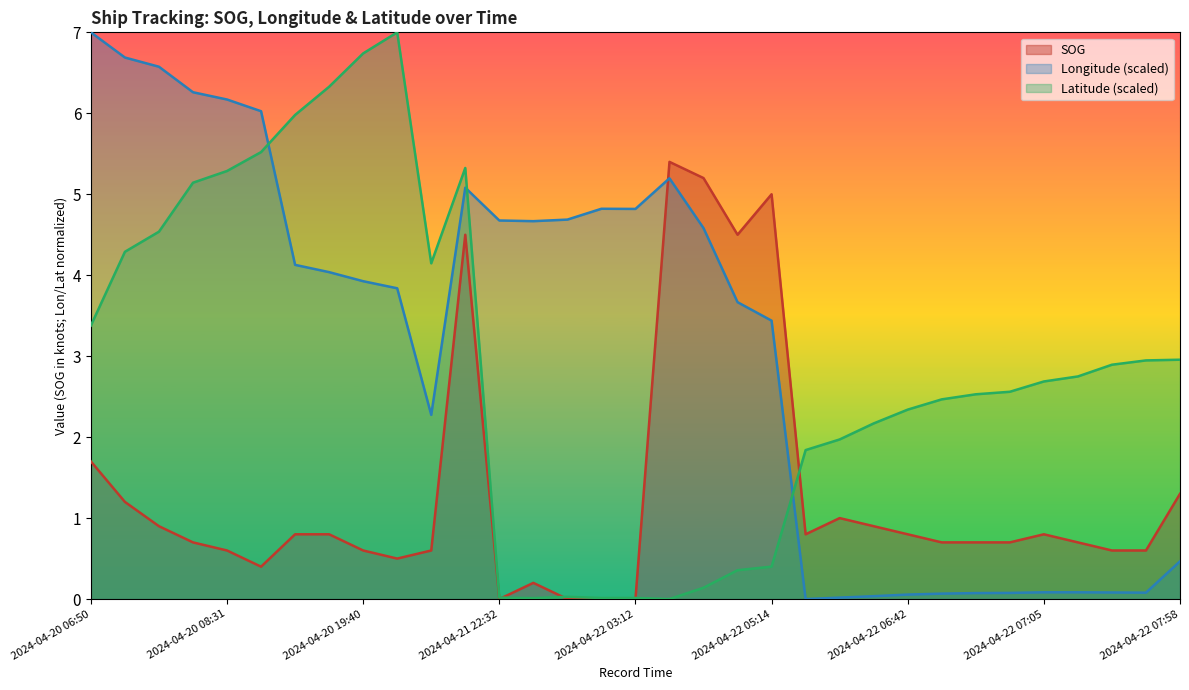

At which category is the sum across all series the highest?

2024-04-21 20:53